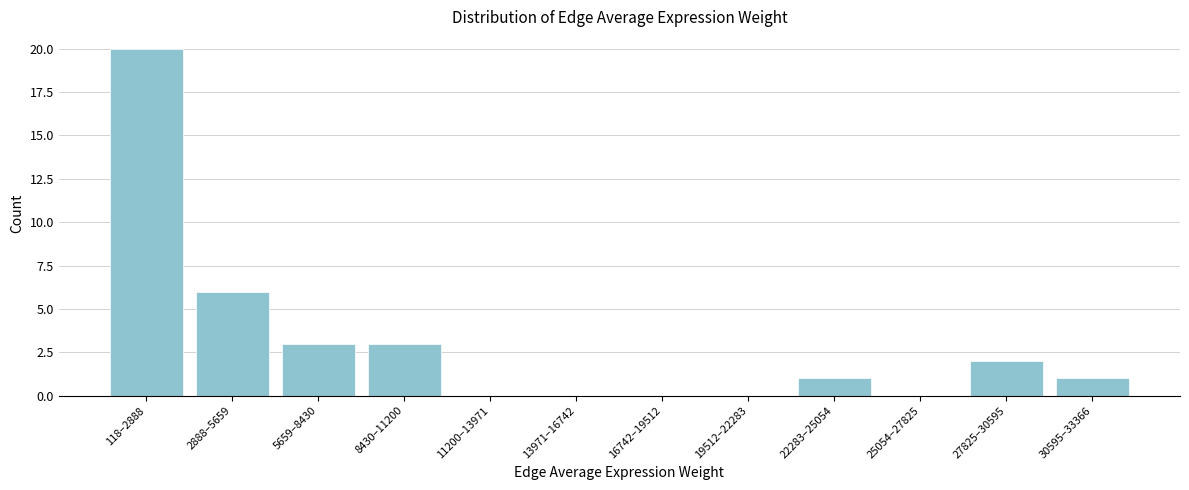

Reading left to right, extract all data points from this chart.

118–2888=20	2888–5659=6	5659–8430=3	8430–11200=3	11200–13971=0	13971–16742=0	16742–19512=0	19512–22283=0	22283–25054=1	25054–27825=0	27825–30595=2	30595–33366=1